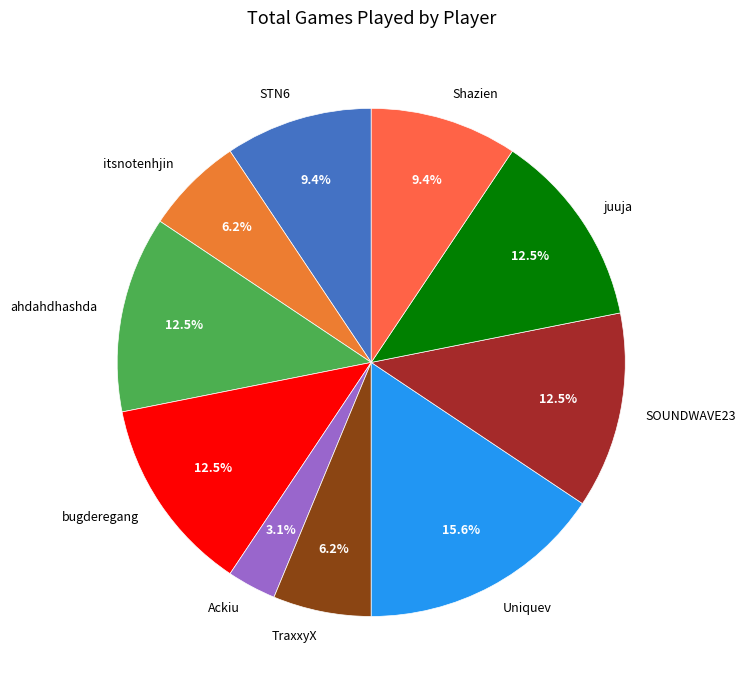

To the nearest percent, what is the difference between the bugderegang and STN6 slice percentages?

3%